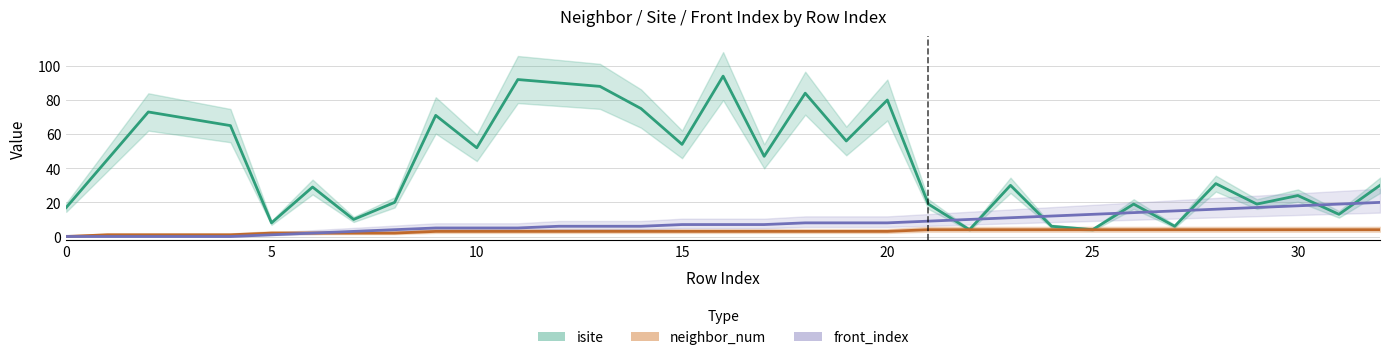

Rank the series by their maximum value, from lowest to highest.

neighbor_num, front_index, isite